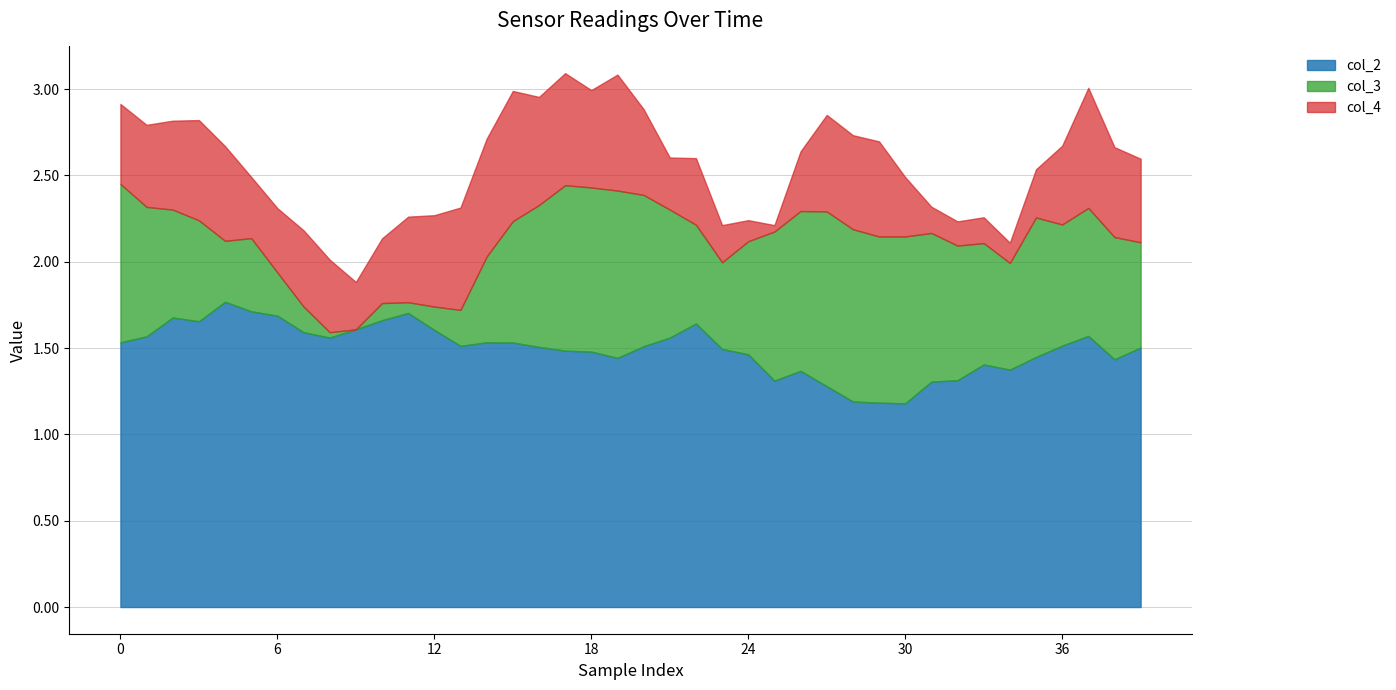

The value of col_2 at 24 is 0.5. True or false?

False